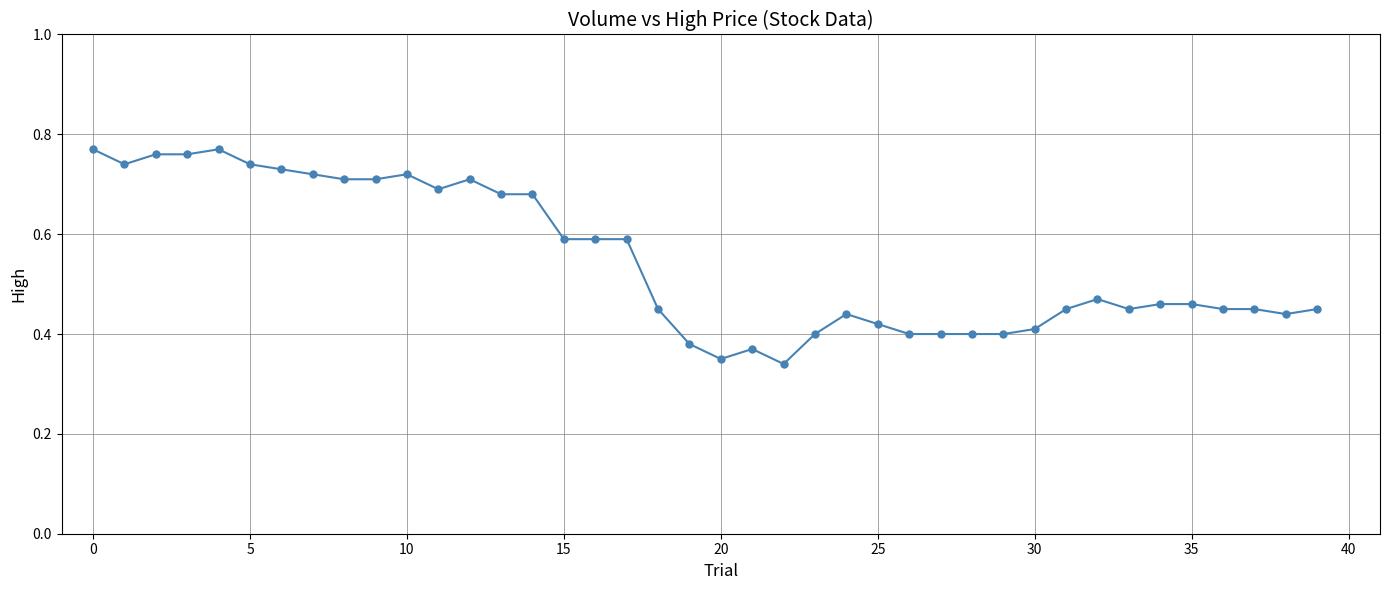

Count the values in the range 0 to 1.

40